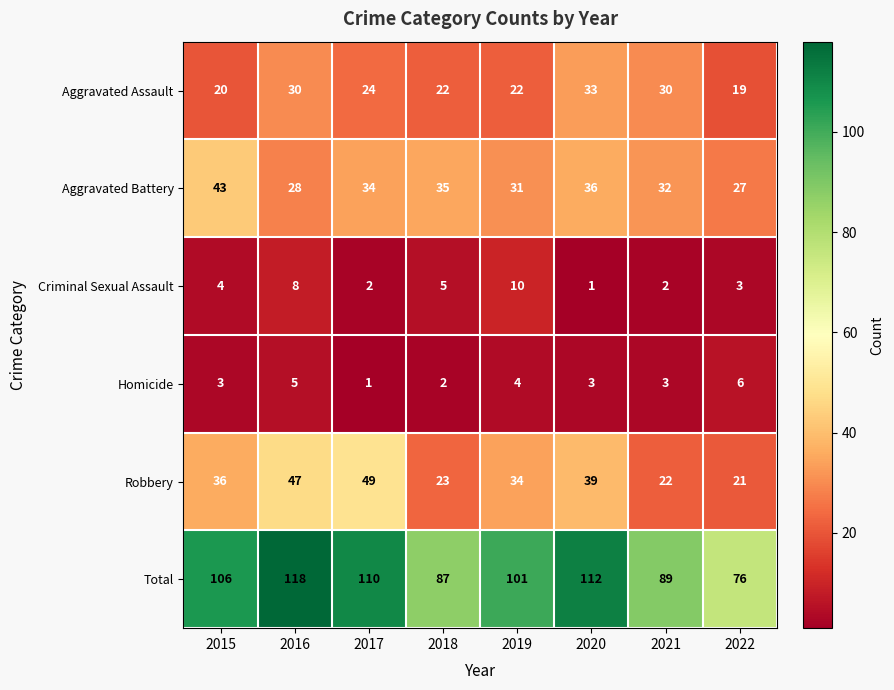

At how many categories does at least one series exceed 10?

8